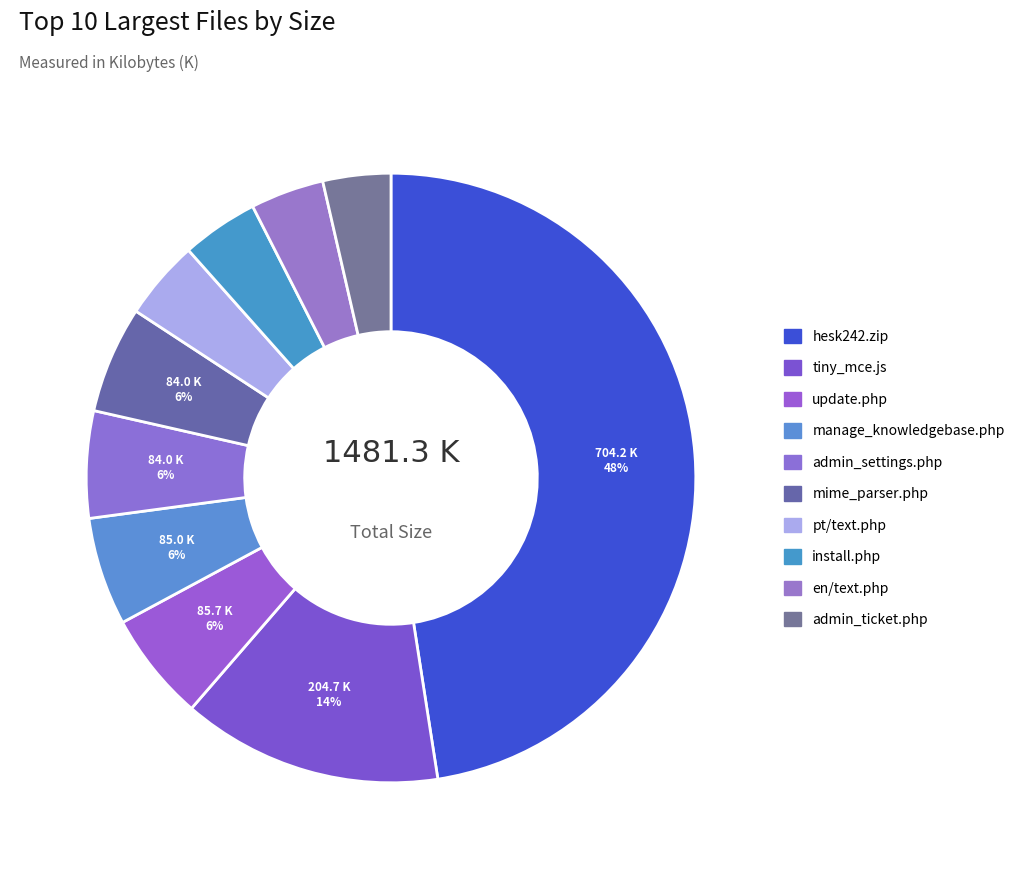

To the nearest percent, what percentage of the pie is admin_ticket.php?

4%